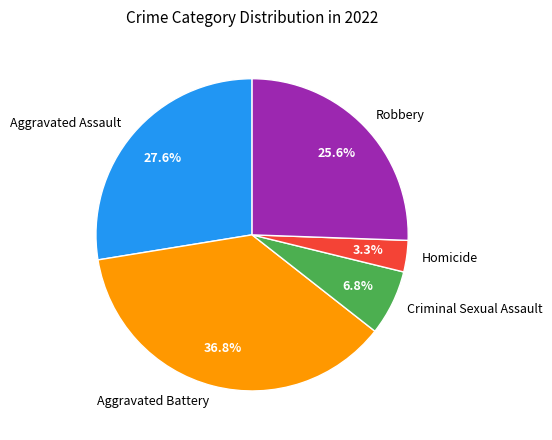

Combined, do Criminal Sexual Assault and Aggravated Assault account for over 50%?

No